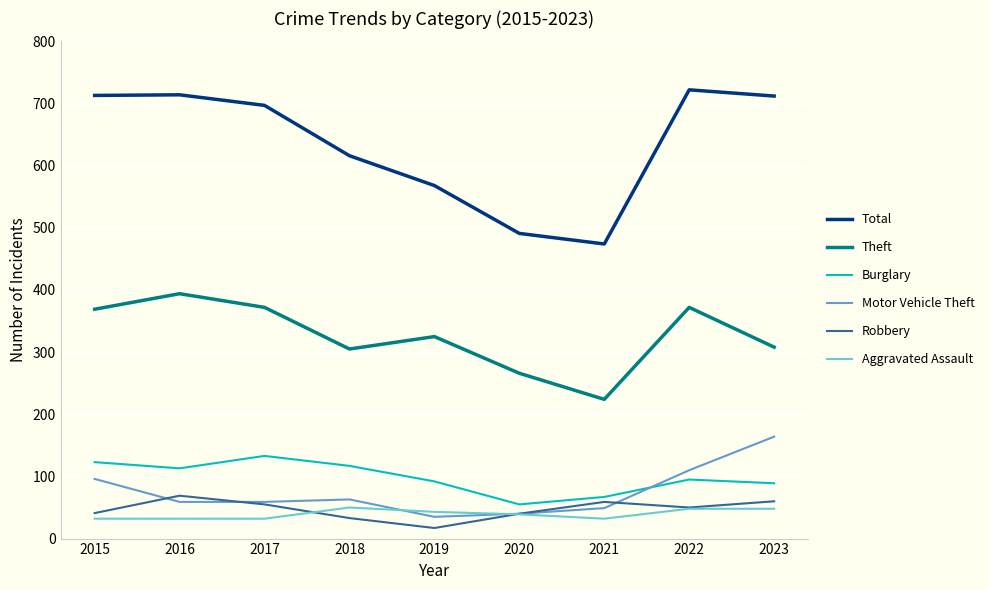

What is the total value across all series at 2017?

1348